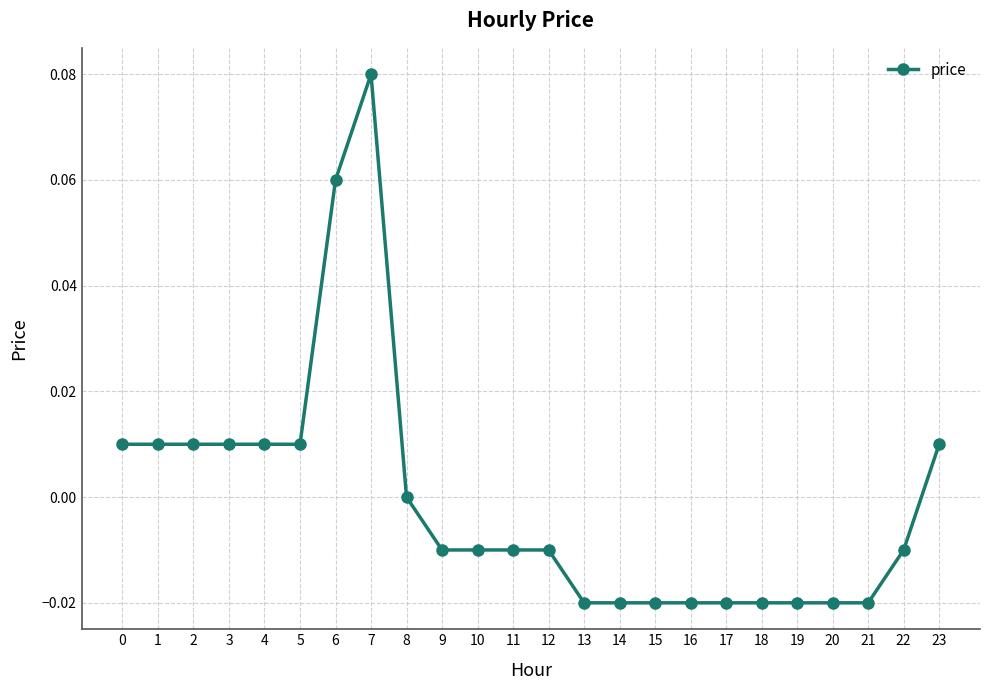

Which label corresponds to the largest value in the chart?

7